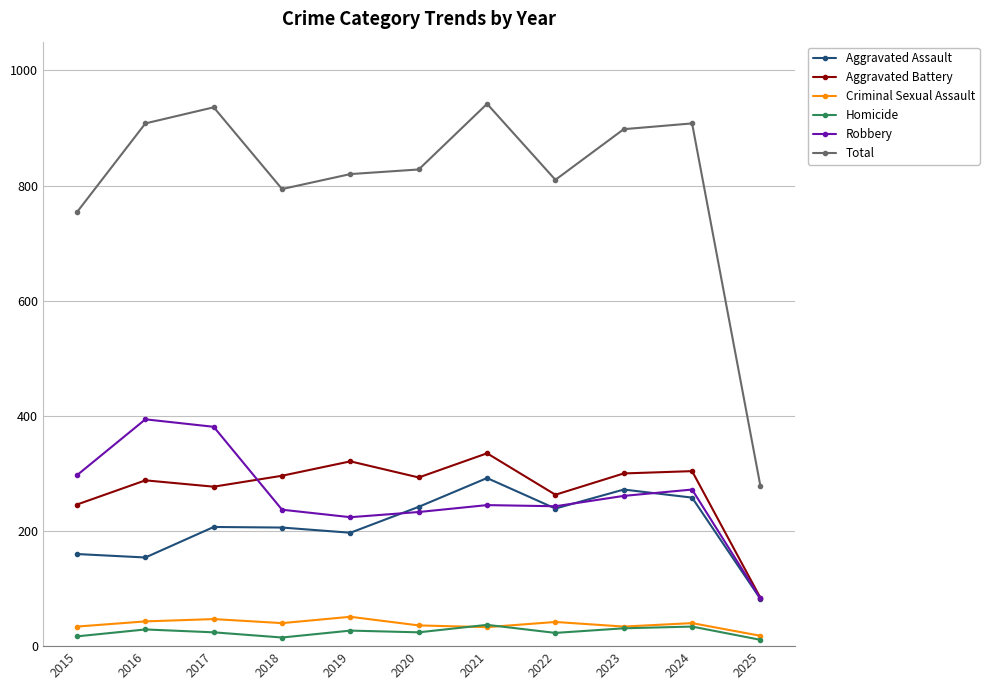

What is the total value across all series at 2024?

1816